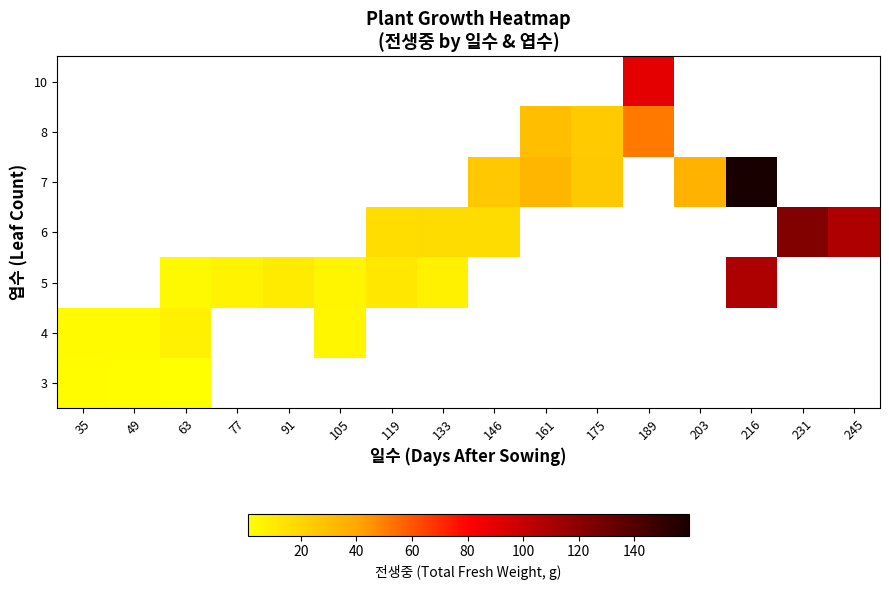

How many data points in 6 are above 16?

5